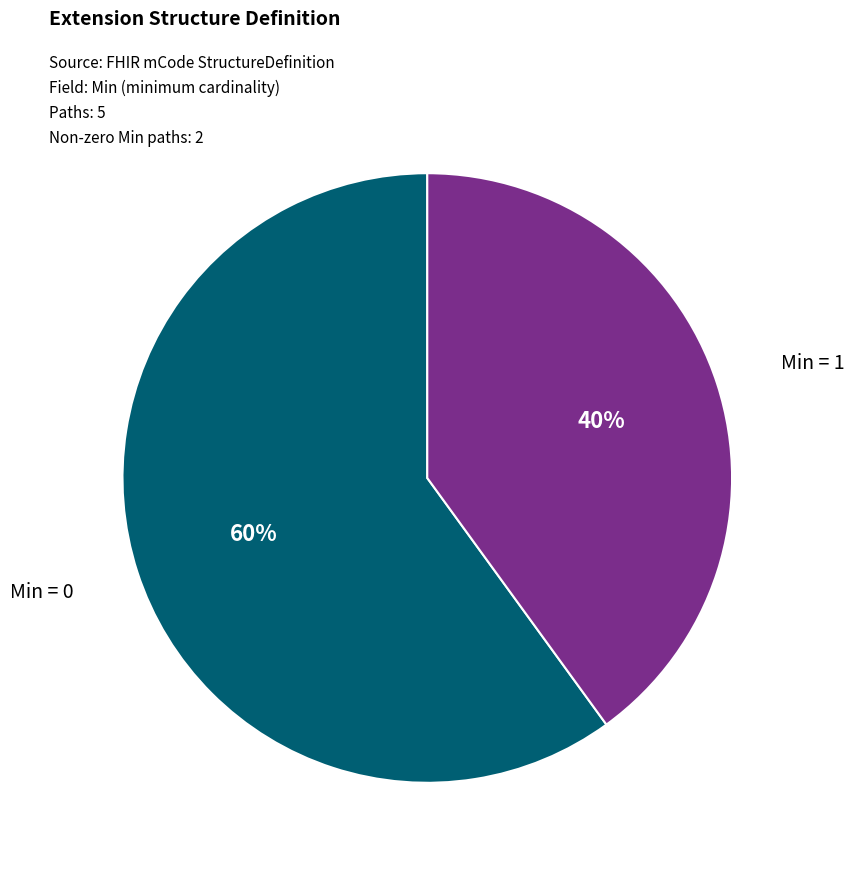

To the nearest percent, what is the average slice percentage?

50%